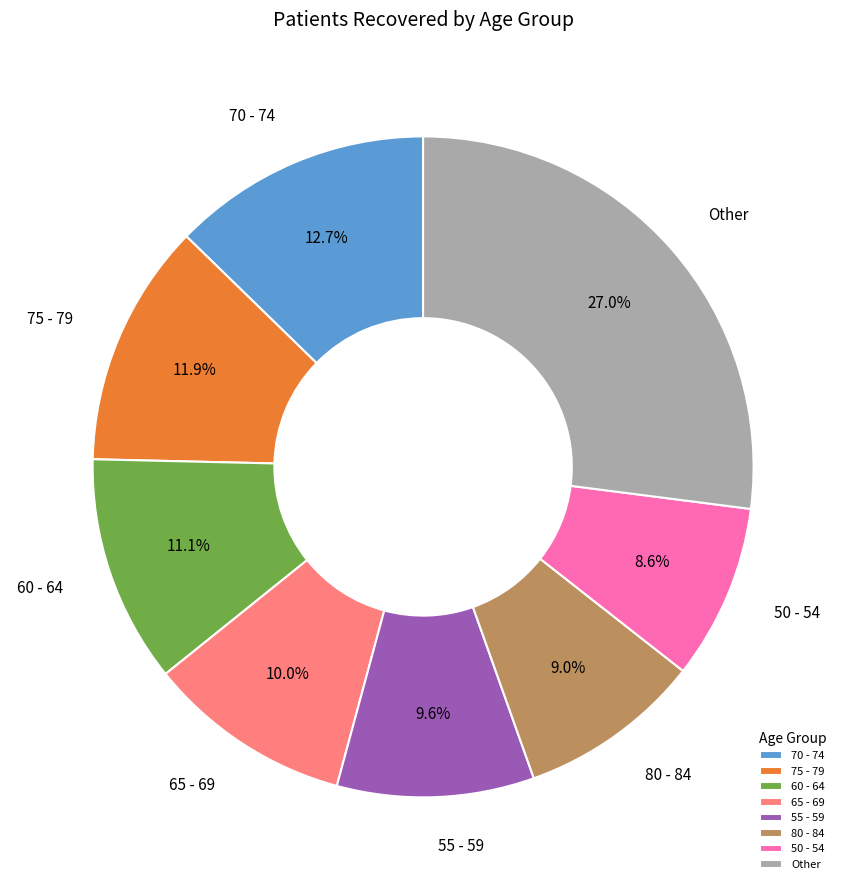

Which category has the biggest portion of the pie?

Other